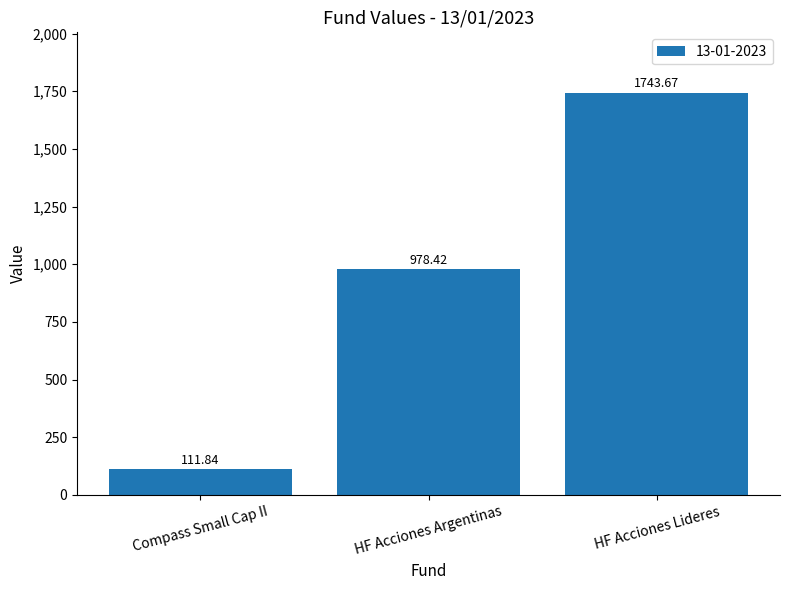

Which has a higher value, HF Acciones Lideres or HF Acciones Argentinas?

HF Acciones Lideres